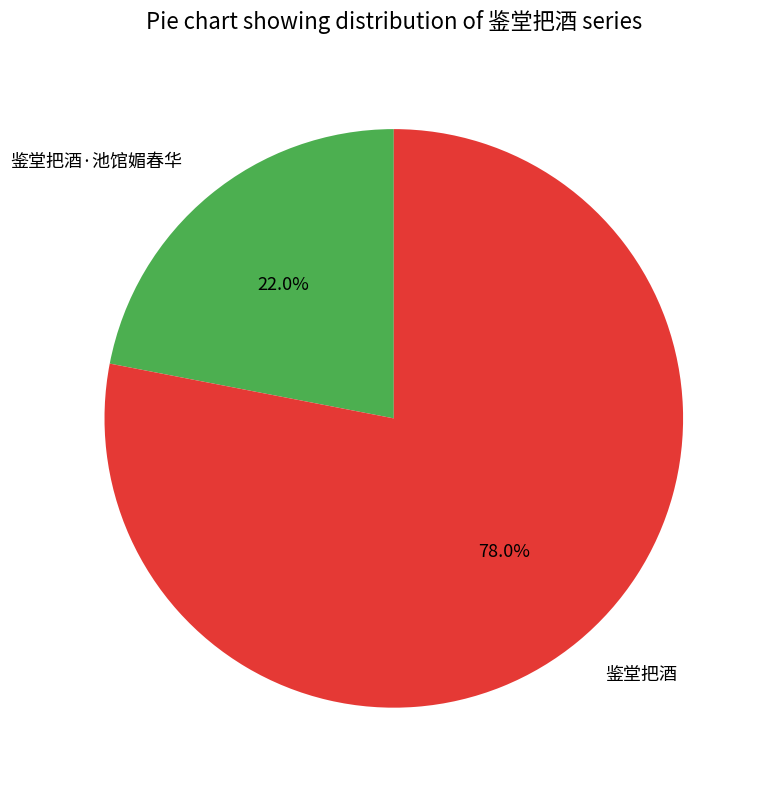

Approximately how many times larger is the value at 鉴堂把酒·池馆媚春华 compared to 鉴堂把酒?

0.3